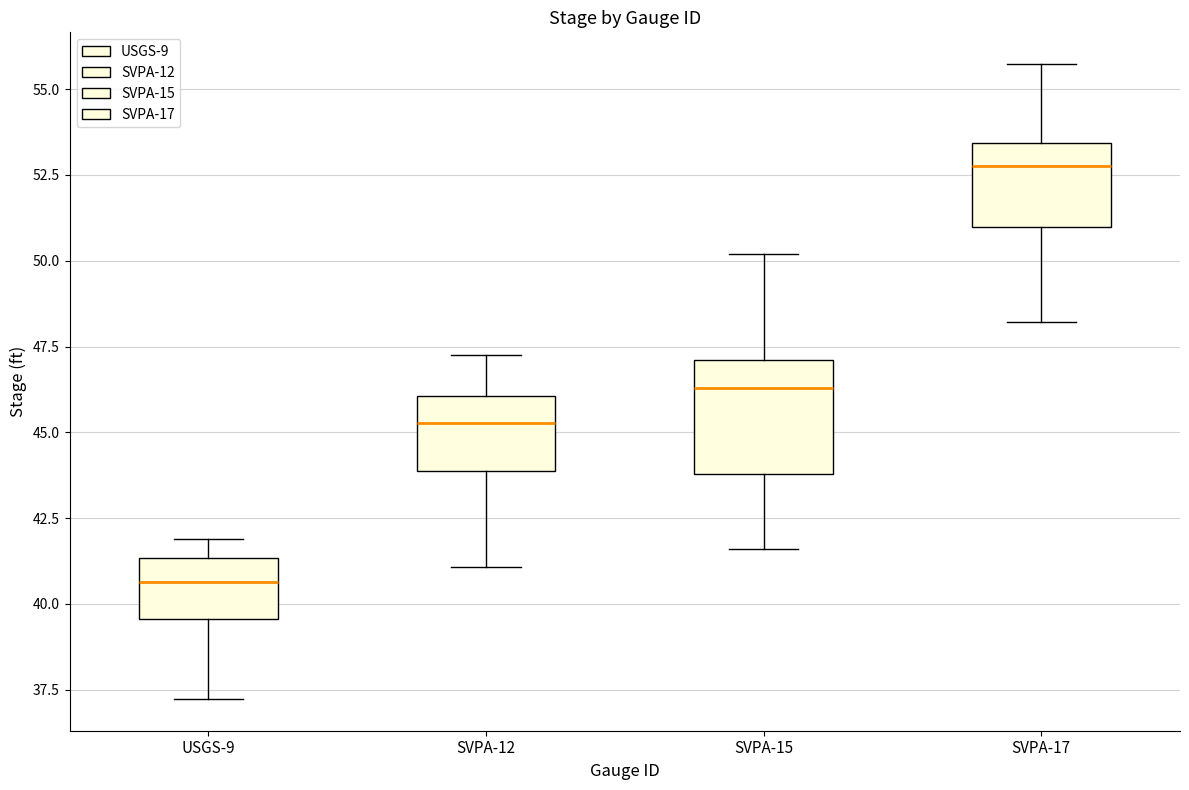

Reading left to right, read every box against the y-axis: the position of its median line, the range the box covers, and the ends of its whiskers. The values are not printed on the chart, so give them approximately, as read against the axis.

USGS-9: median 40.5, box 39.5 to 41.5, whiskers 37.0 to 42.0
SVPA-12: median 45.5, box 44.0 to 46.0, whiskers 41.0 to 47.0
SVPA-15: median 46.5, box 44.0 to 47.0, whiskers 41.5 to 50.0
SVPA-17: median 53.0, box 51.0 to 53.5, whiskers 48.0 to 55.5